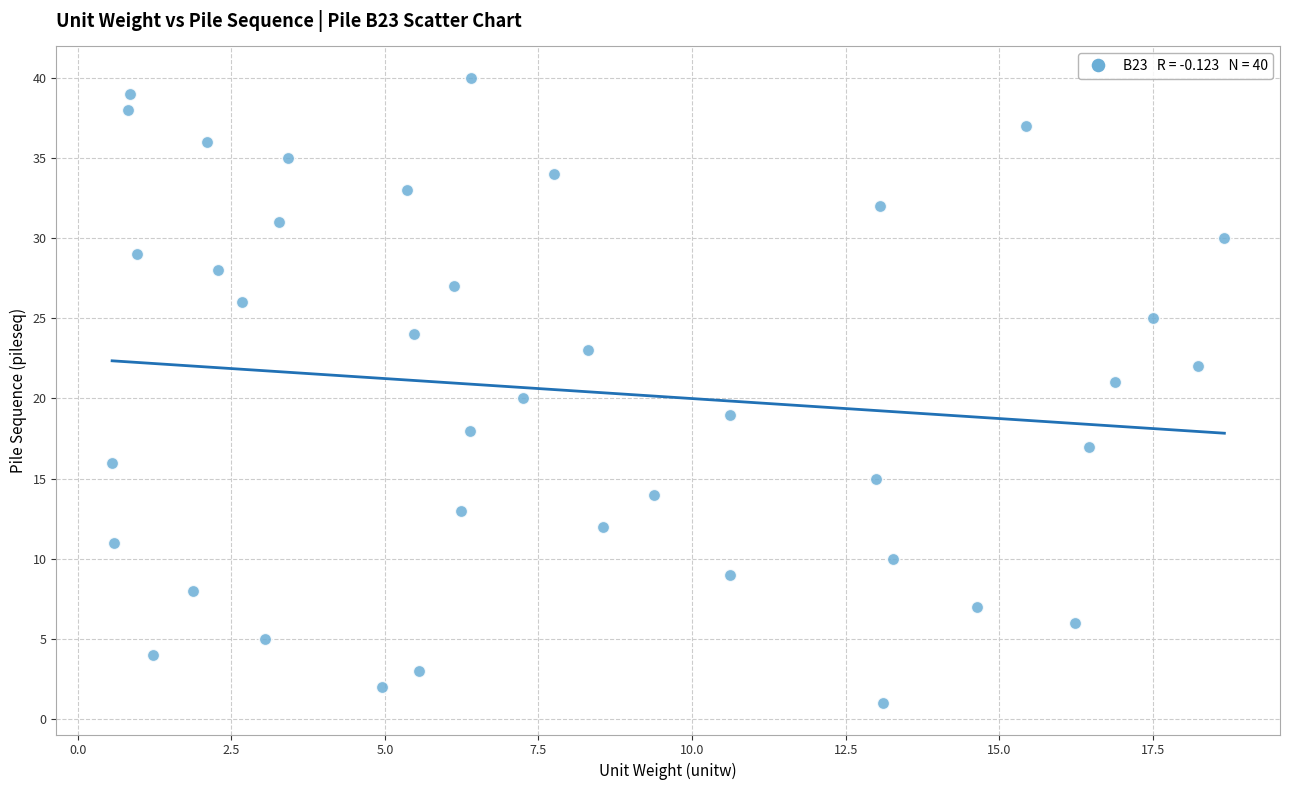

What is the range of Y values (max minus min)?

39